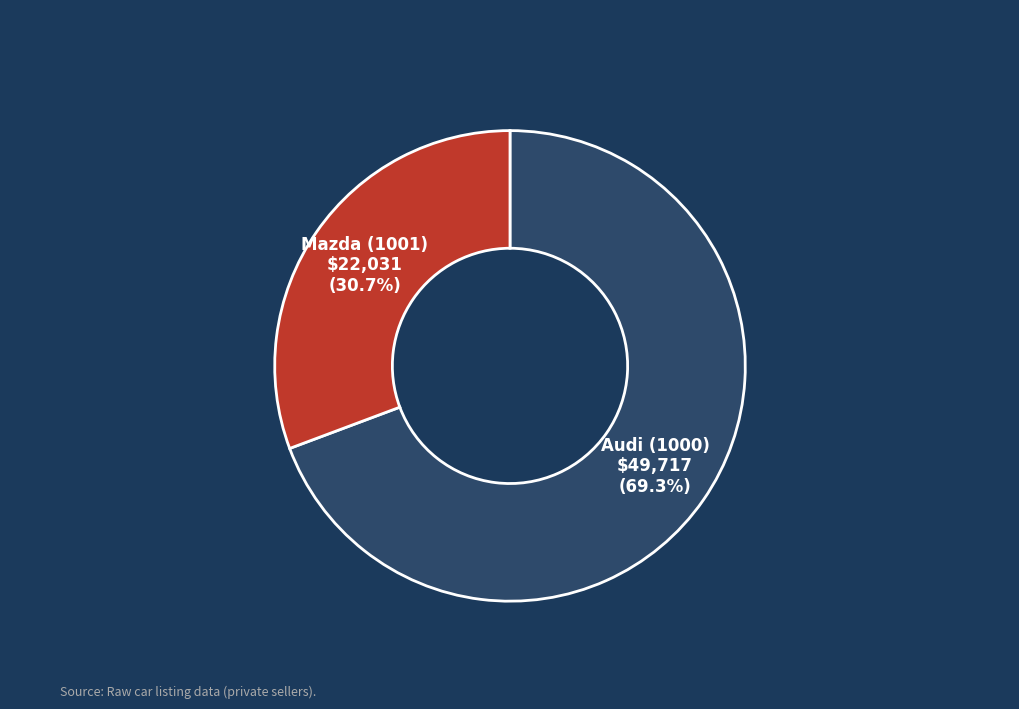

Rank the categories by value from lowest to highest.

Mazda (1001), Audi (1000)